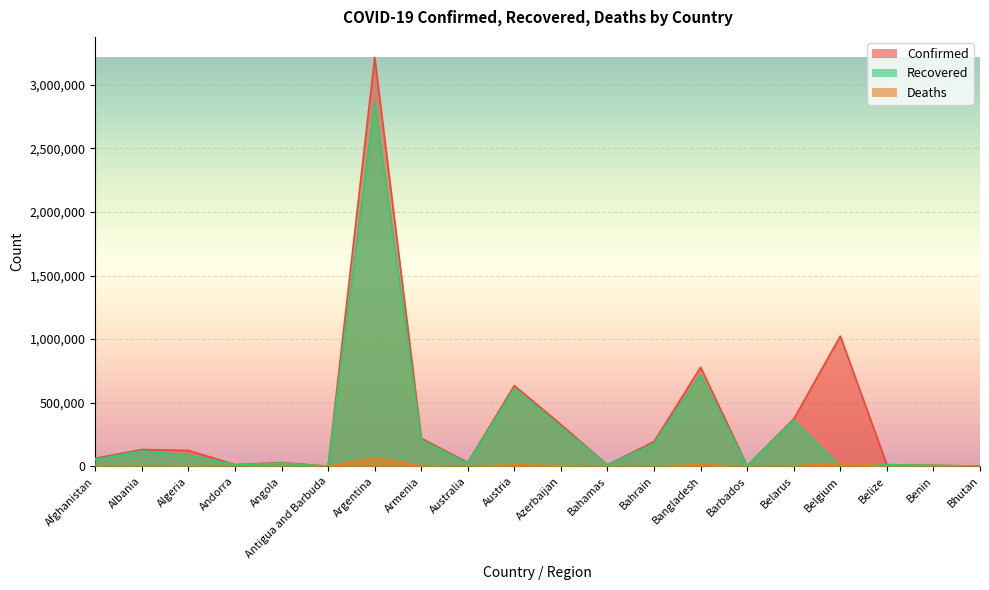

List the labels in order of Confirmed value, largest first.

Argentina, Belgium, Bangladesh, Austria, Belarus, Azerbaijan, Armenia, Bahrain, Albania, Algeria, Afghanistan, Australia, Angola, Andorra, Belize, Bahamas, Benin, Barbados, Bhutan, Antigua and Barbuda